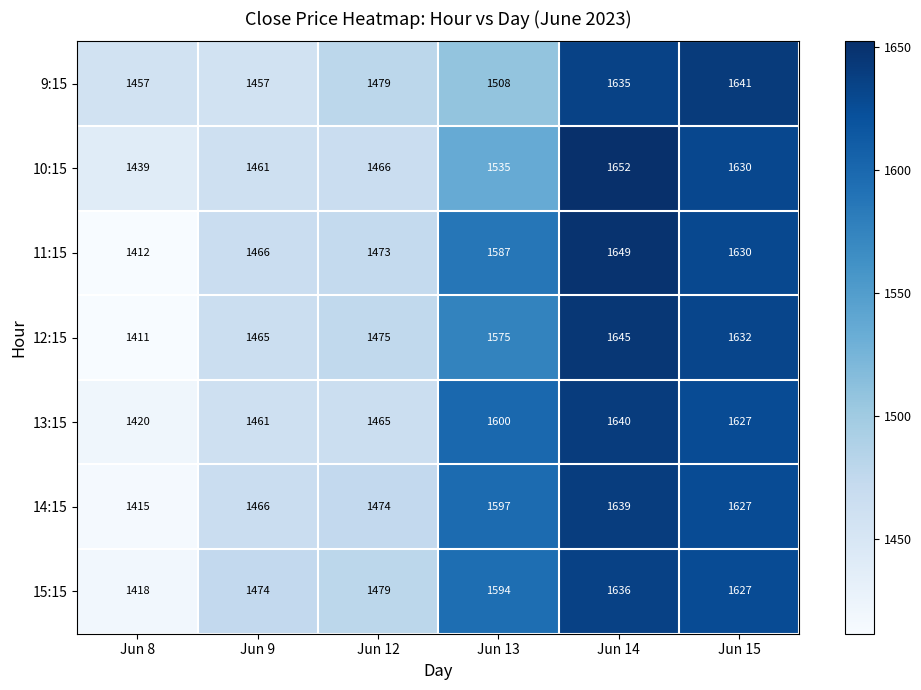

What is the minimum value shown in the chart?

1411